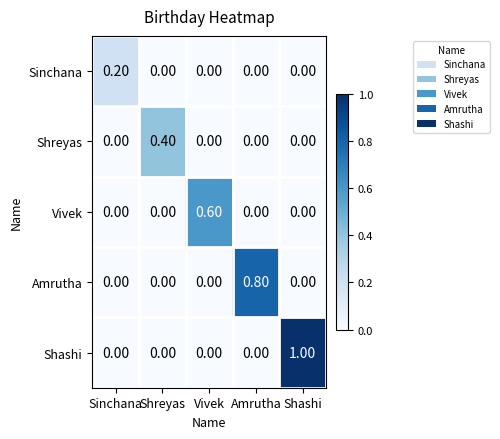

What is the difference between the Shashi values at Shashi and Sinchana?

1.0